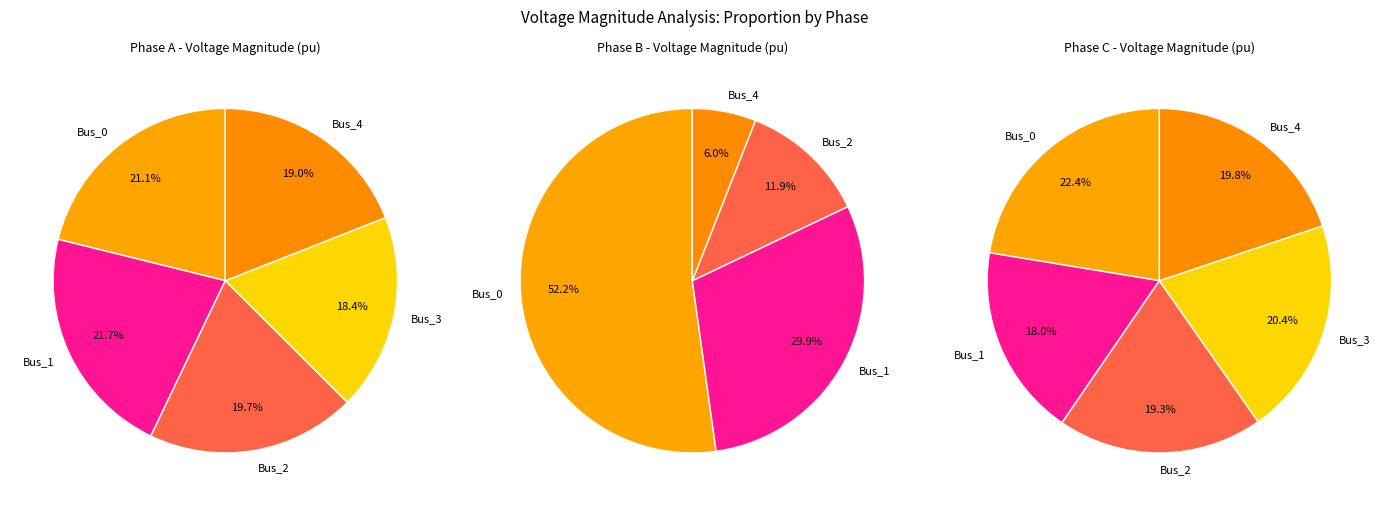

True or false: Bus_1 accounts for 18% of the total.

True